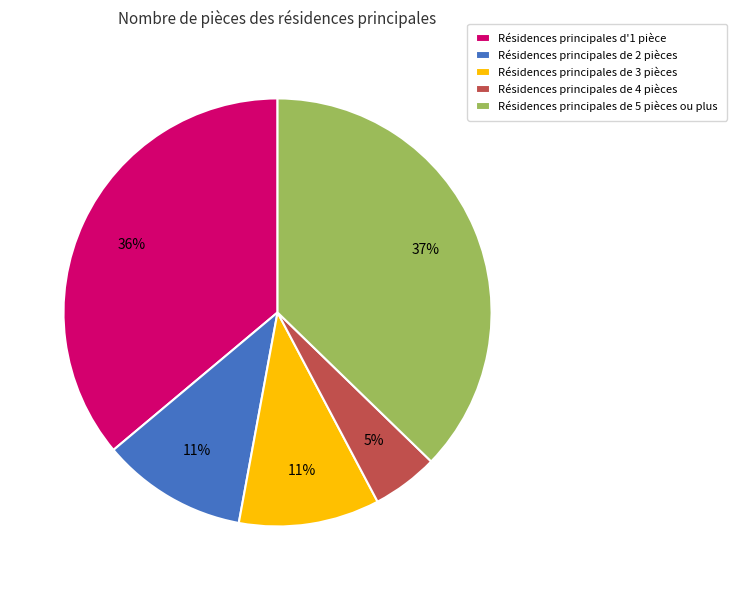

To the nearest percent, what portion does Résidences principales de 4 pièces represent?

5%